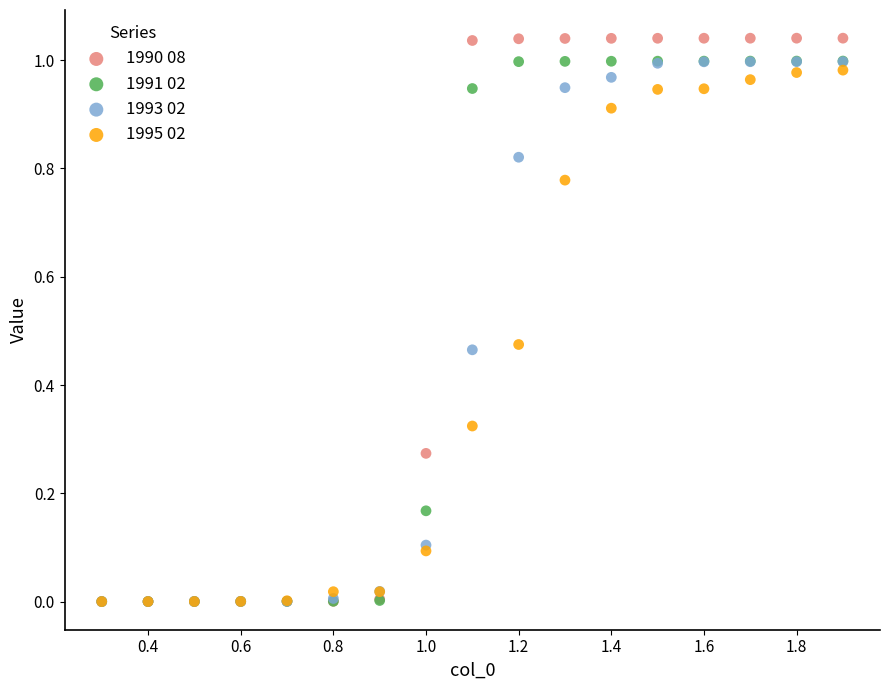

What are all the series names shown in the legend?

1990 08, 1991 02, 1993 02, 1995 02